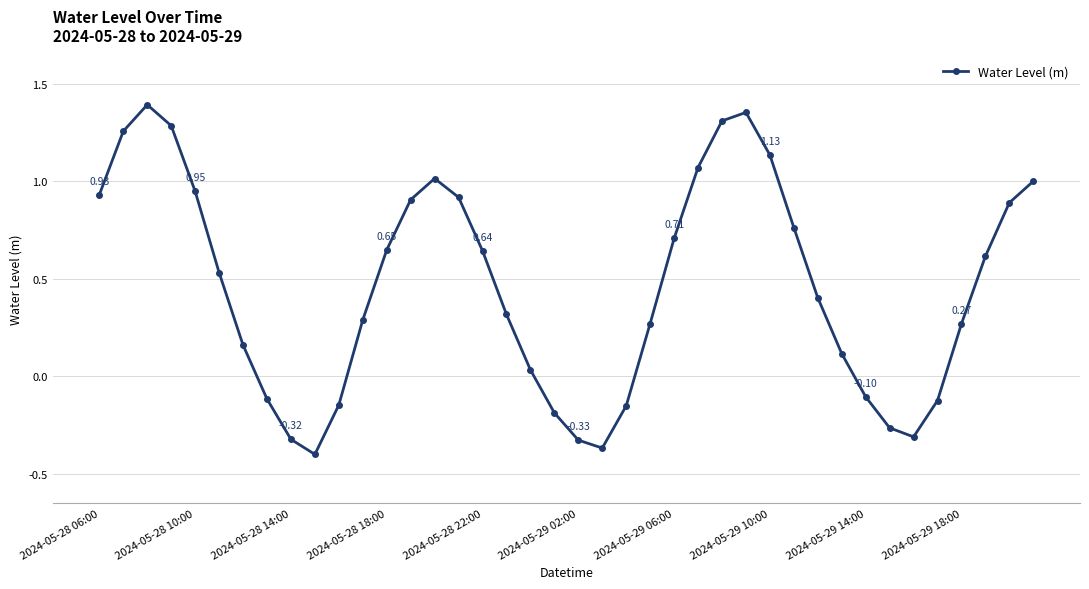

What is the difference between the maximum and minimum values?

1.8